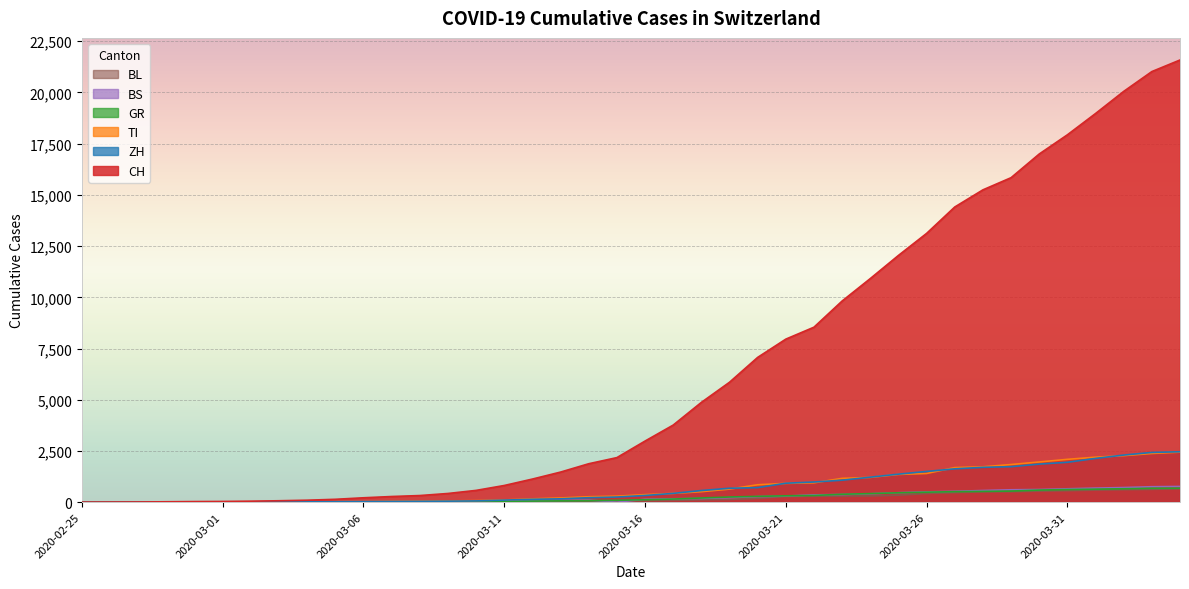

Which series ends up on top after the final intersection of BS and BL?

BS